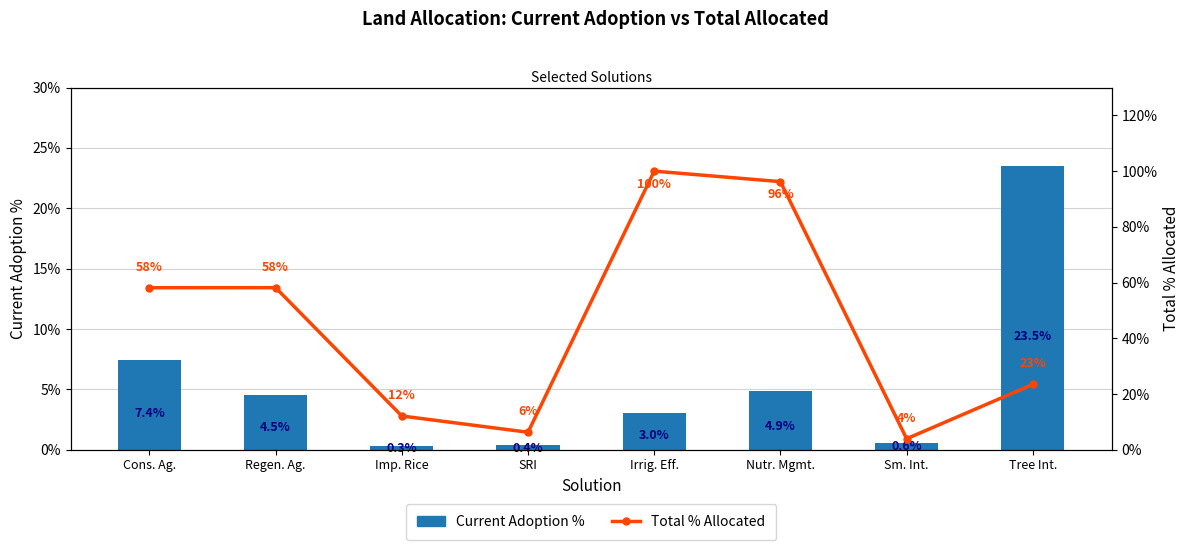

List the series in order of their peak value, lowest first.

Current Adoption %, Total % Allocated